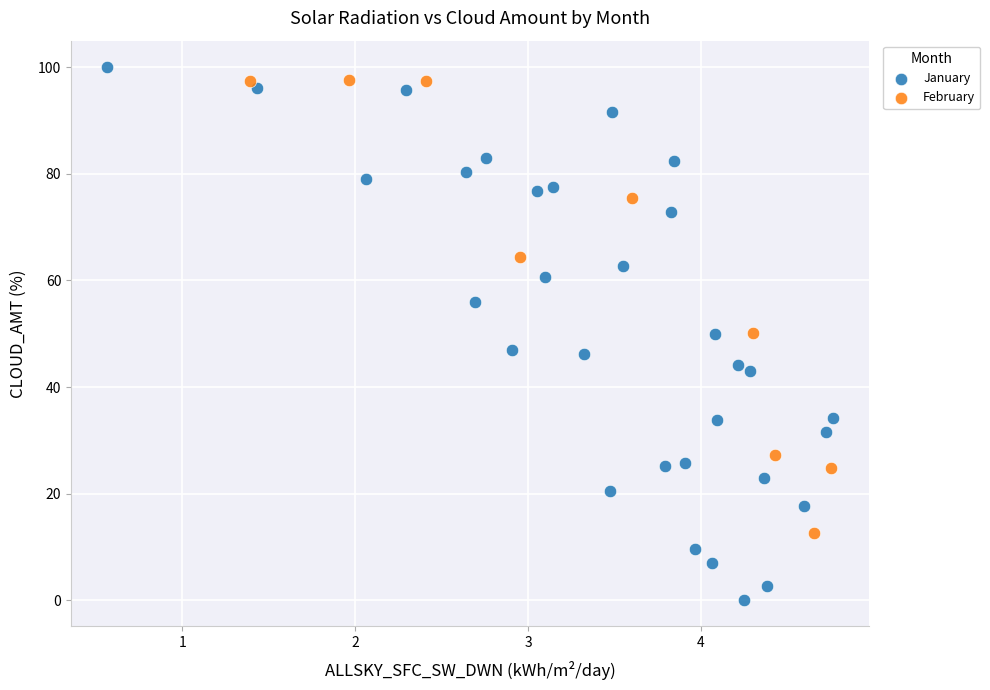

Which series has the largest Y range (max minus min)?

January